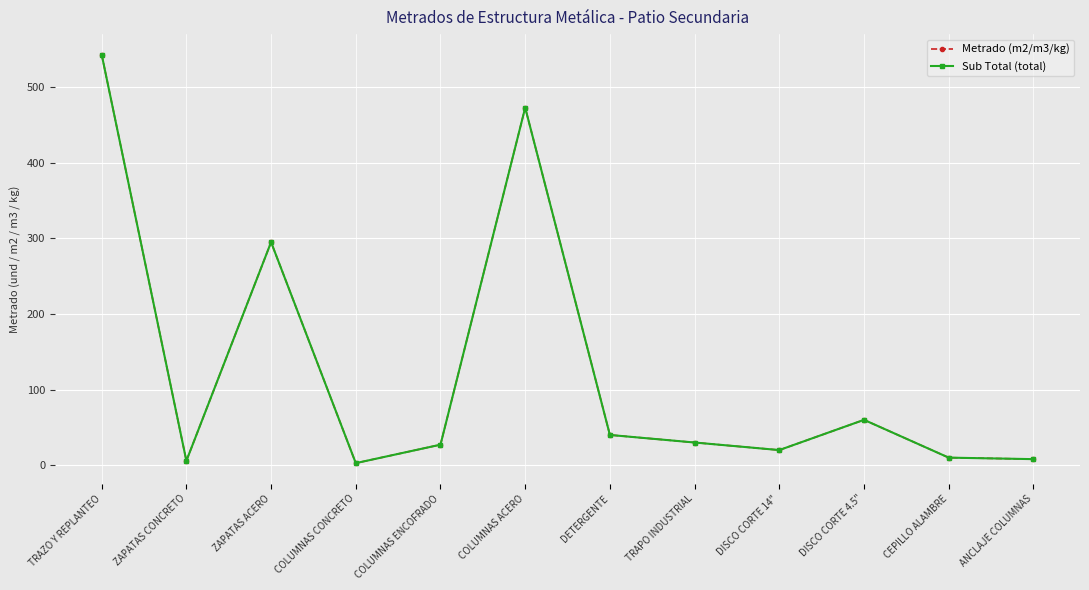

What is the label of the 1st point from the right?

ANCLAJE COLUMNAS